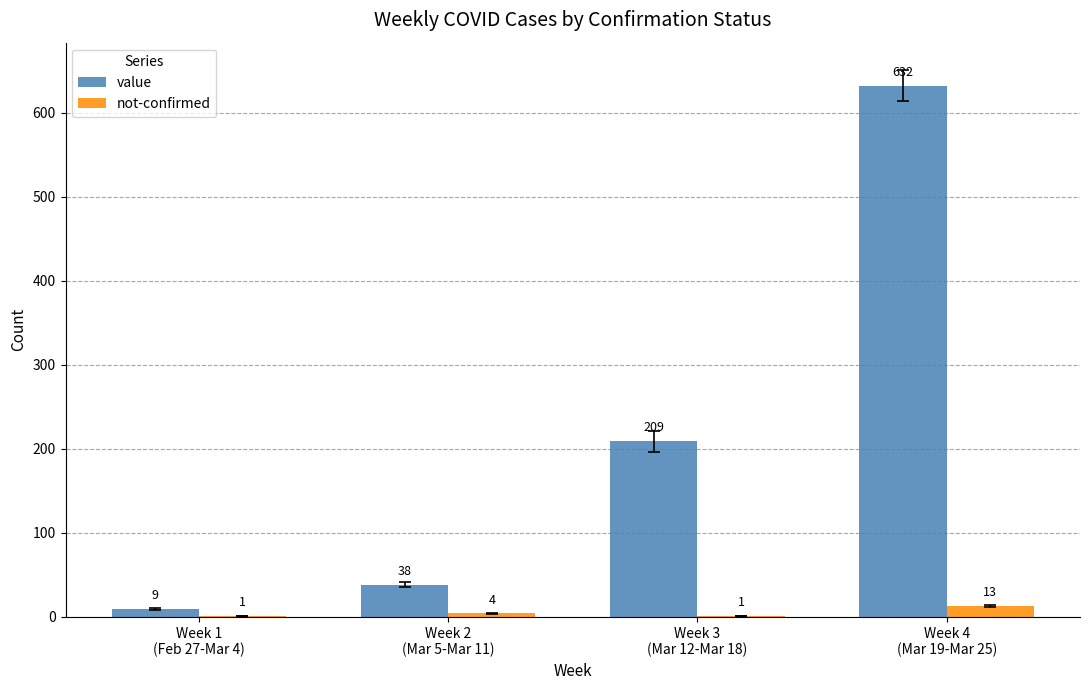

Which series has the largest range (max minus min)?

value